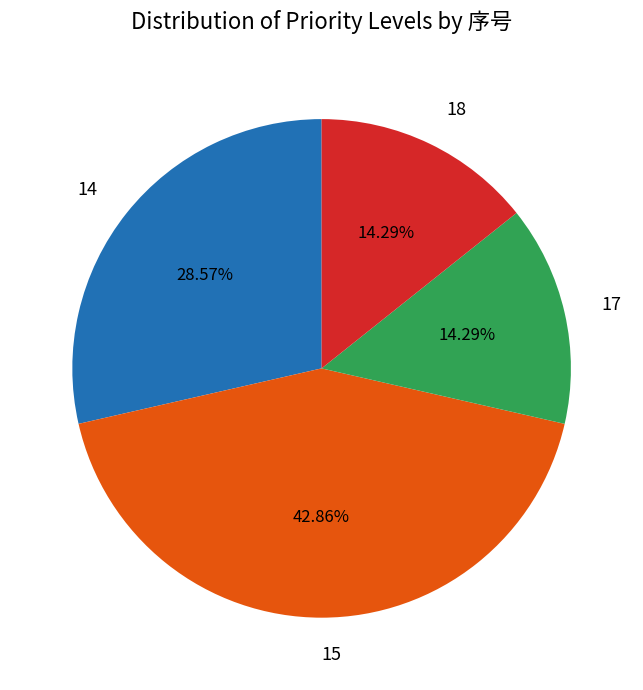

To the nearest percent, what is the difference between the 14 and 17 slice percentages?

14%